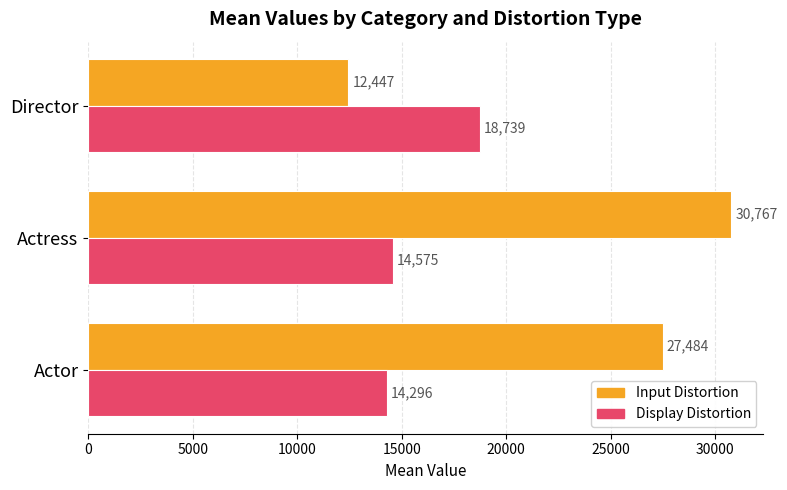

At which label does Input Distortion reach its peak?

Actress